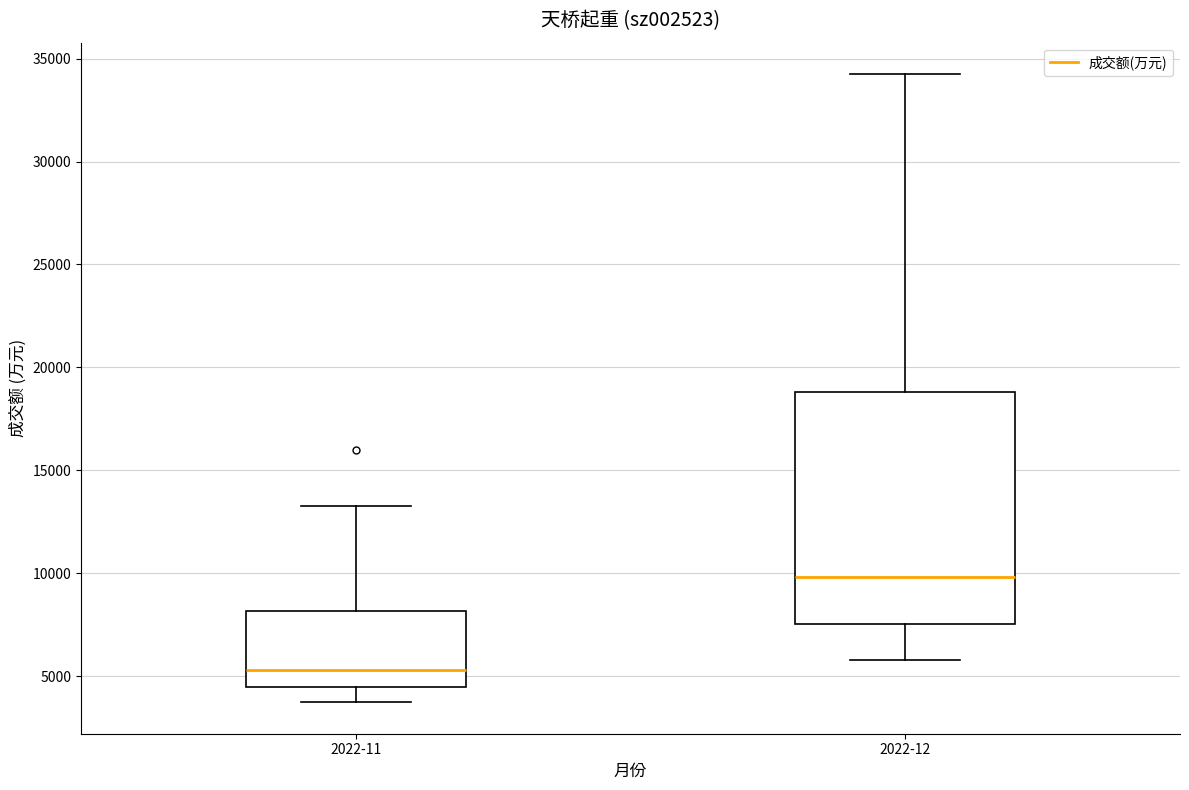

Reading left to right, transcribe this box plot: for each box, give where its median line is, the range the box spans, and where its two whiskers end, as read against the y-axis. The values are not printed on the chart, so give them approximately, as read against the axis.

2022-11: median 5500, box 4500 to 8000, whiskers 3500 to 13500
2022-12: median 10000, box 7500 to 19000, whiskers 6000 to 34000